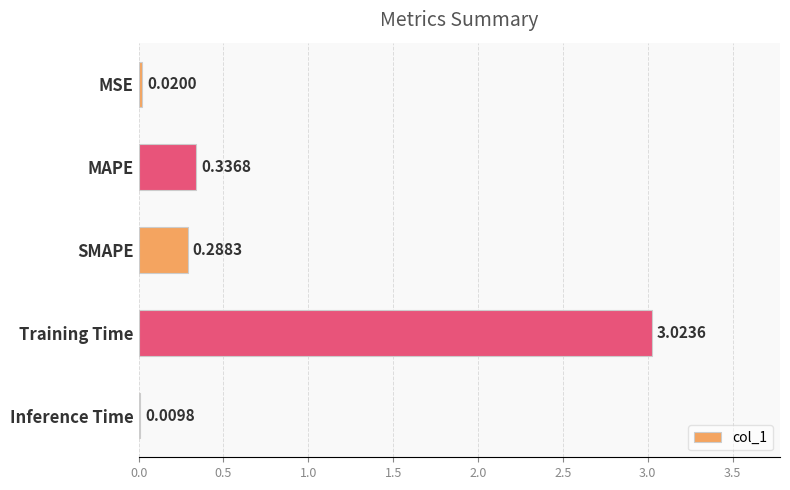

At which label is the value closest to 1?

MAPE